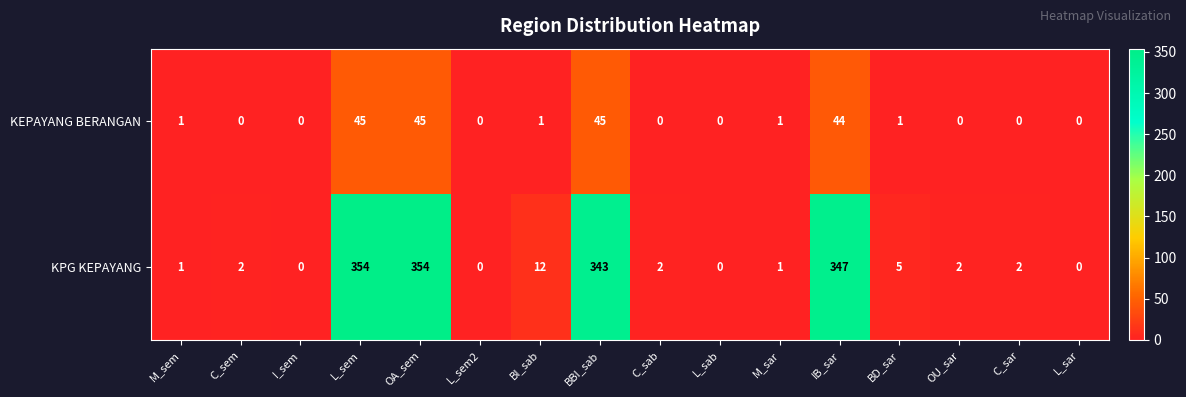

What is the average value of the KEPAYANG BERANGAN series?

11